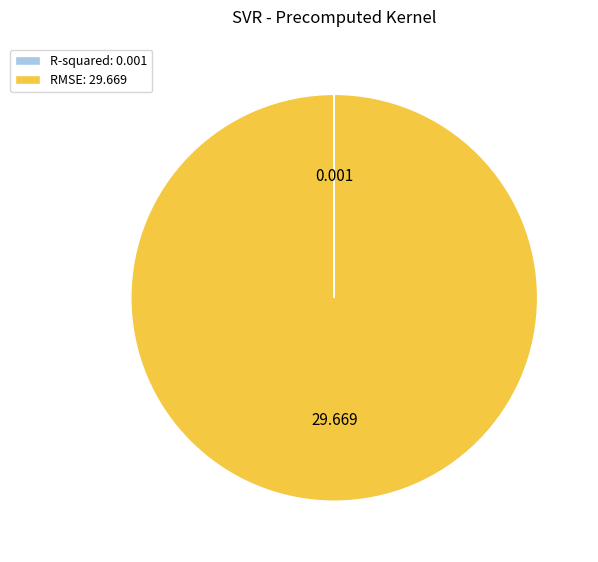

Which slice is the largest?

RMSE